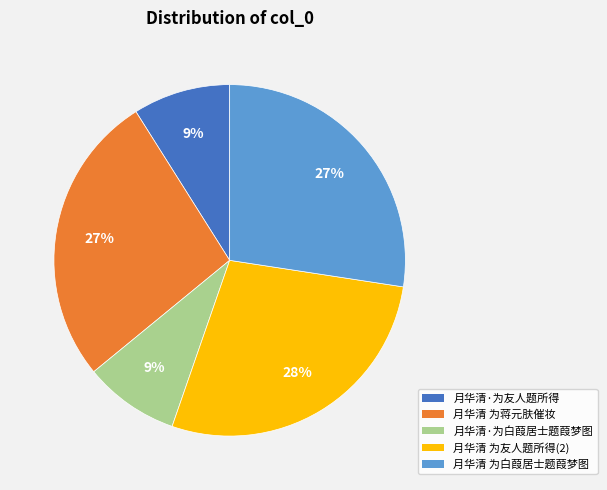

To the nearest percent, what is the difference between the largest and smallest slice percentages?

19%